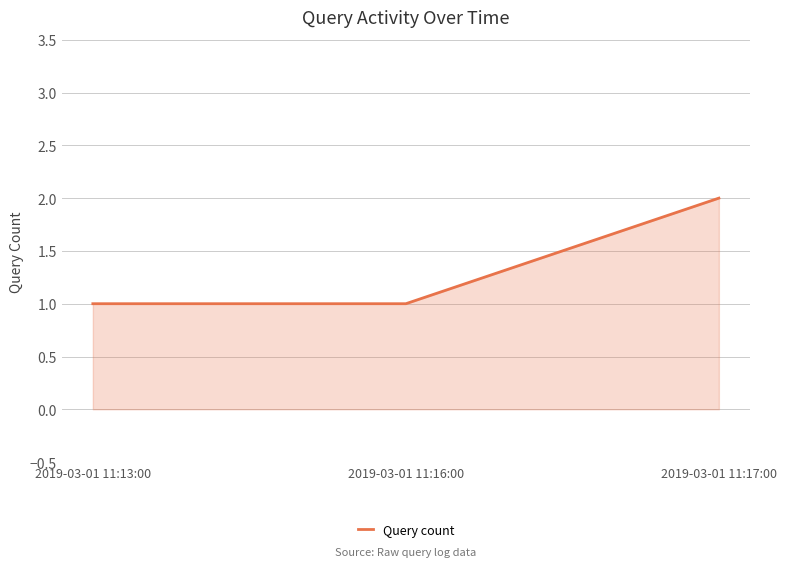

Does the chart have visible grid lines?

Yes